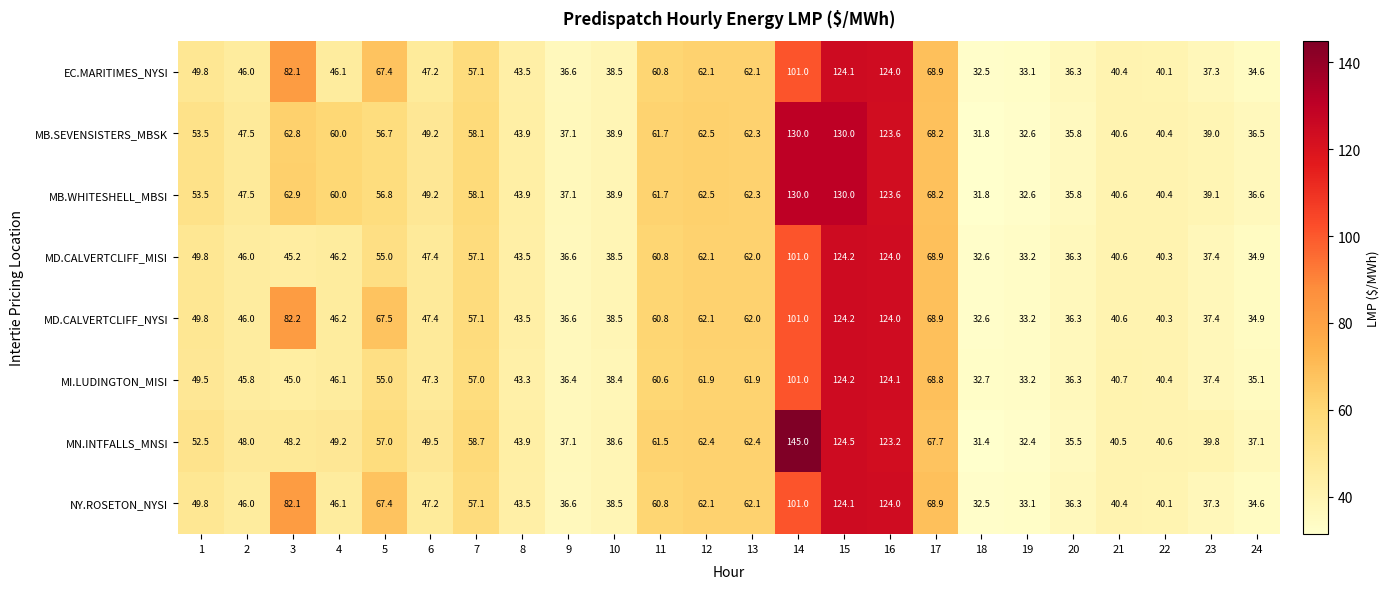

What is the highest value of the EC.MARITIMES_NYSI series?

124.1